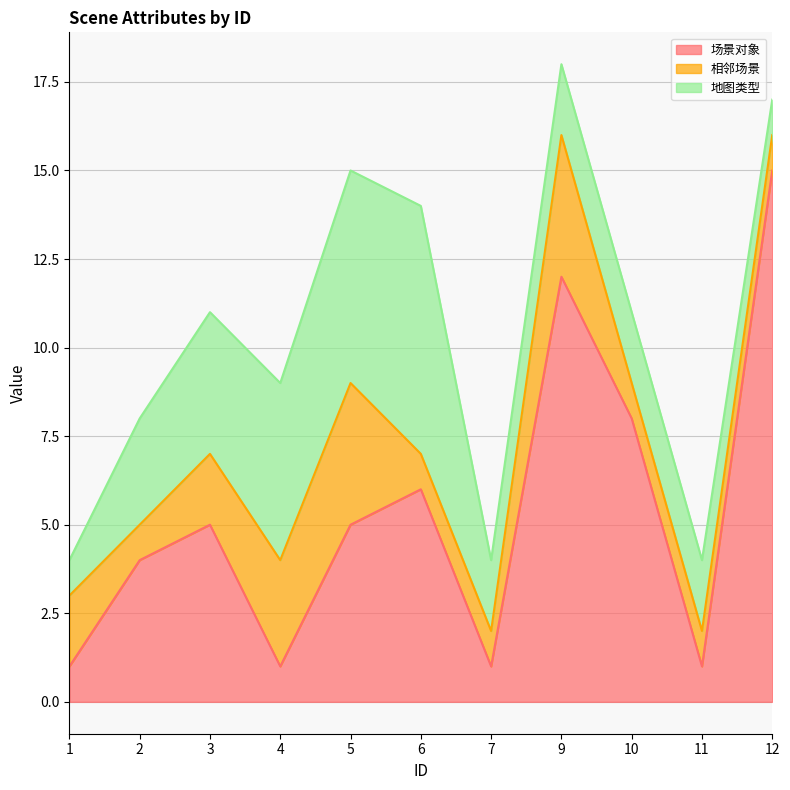

At which label is 相邻场景 closest to 2?

1